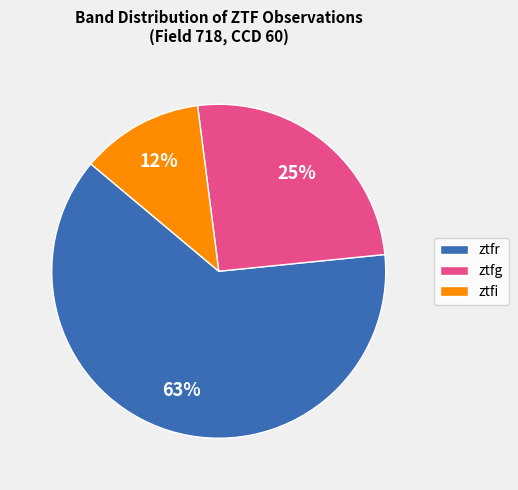

To the nearest percent, what is the difference between the ztfr and ztfi slice percentages?

51%